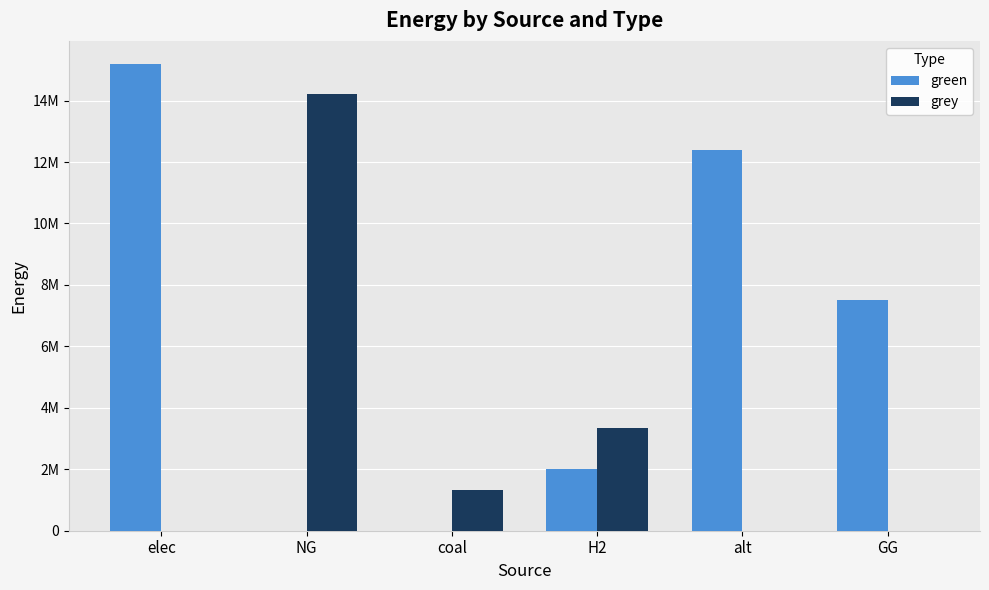

What is the difference between the maximum and minimum values in the green series?

15183789.1